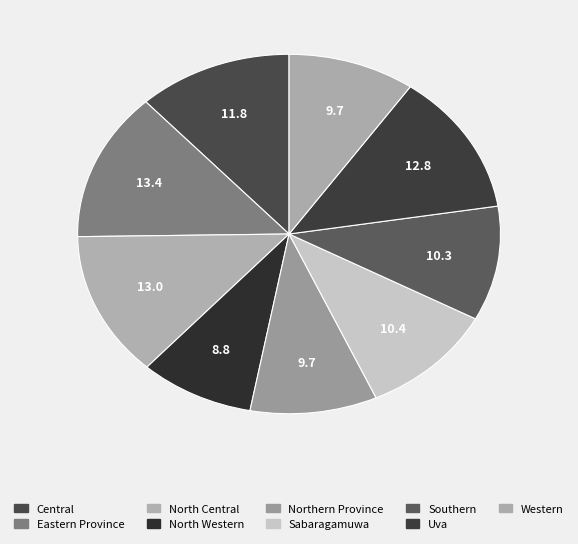

The Eastern Province slice represents 13% of the pie. True or false?

True